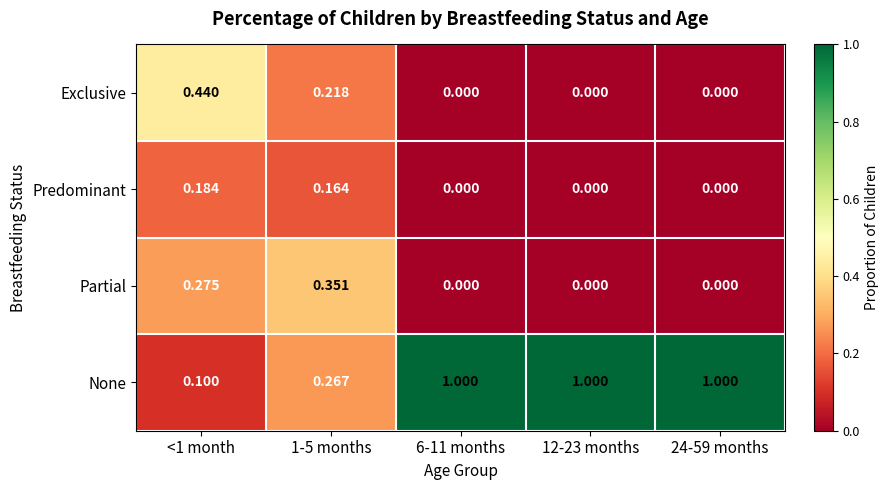

List the series in order of their peak value, highest first.

None, Exclusive, Partial, Predominant